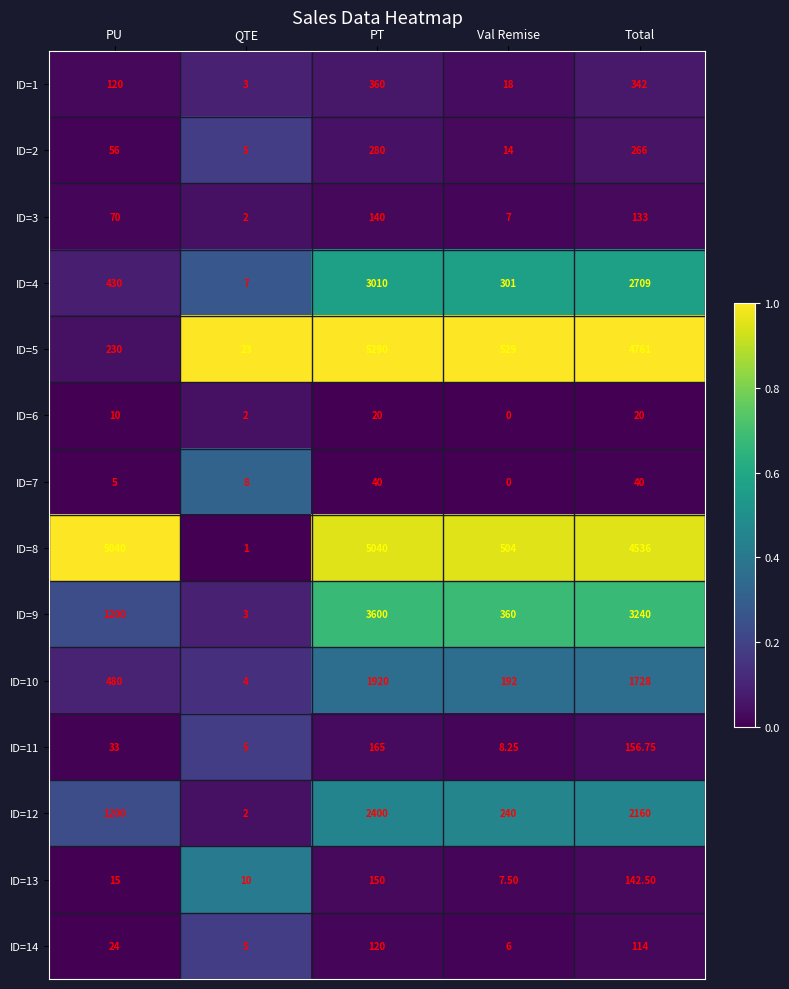

Between PU and Val Remise, which series saw the biggest shift?

ID=8